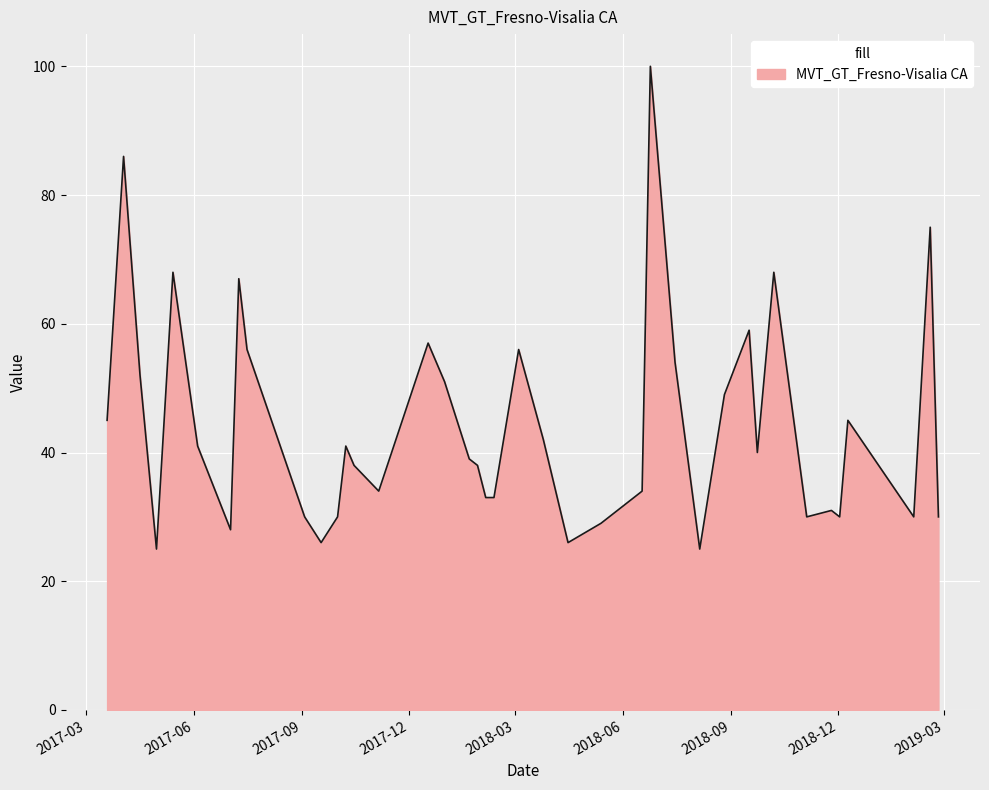

What is the difference between the maximum and minimum values?

75